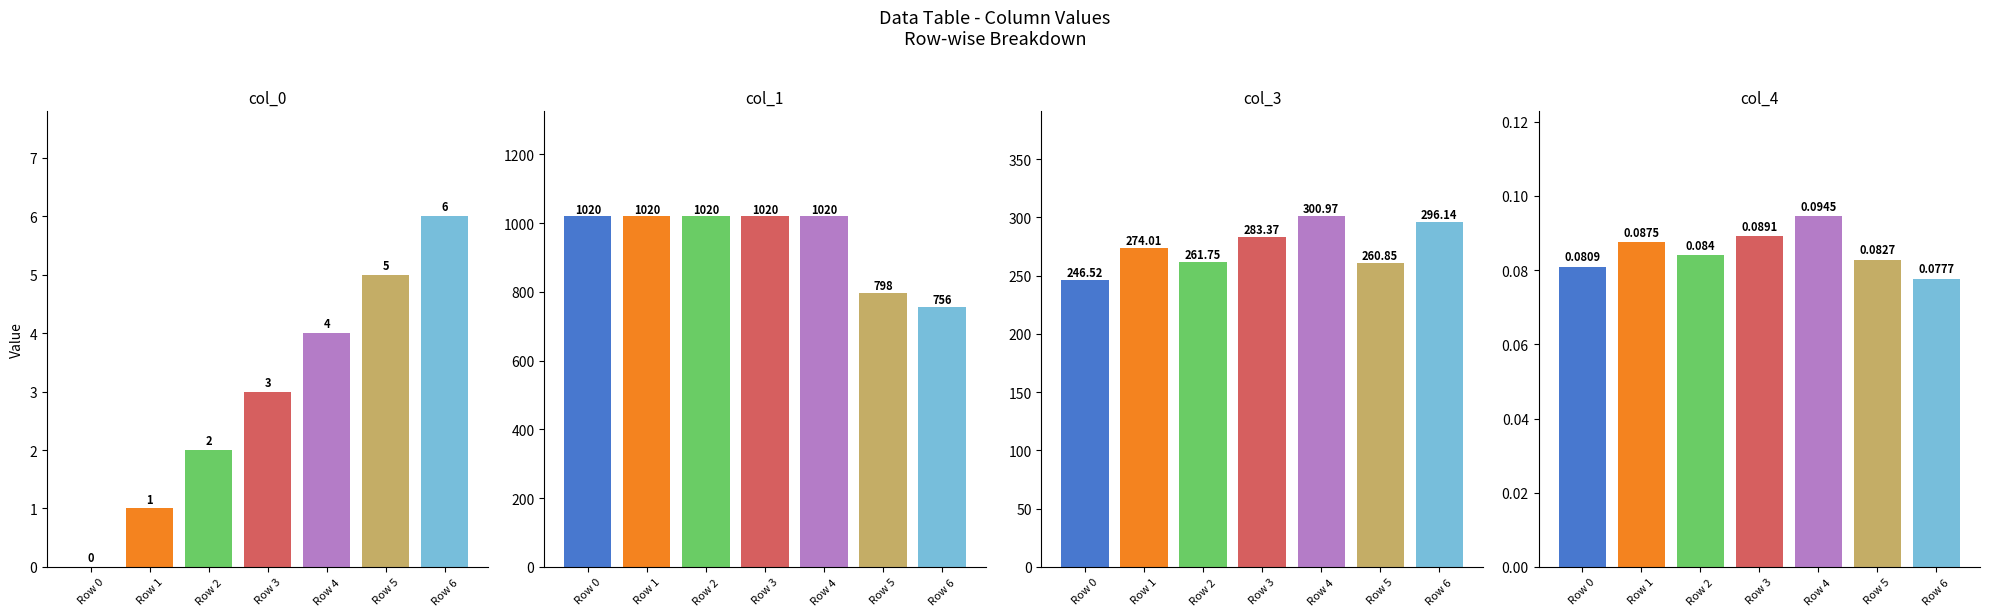

What is the average value of the col_3 series?

274.8